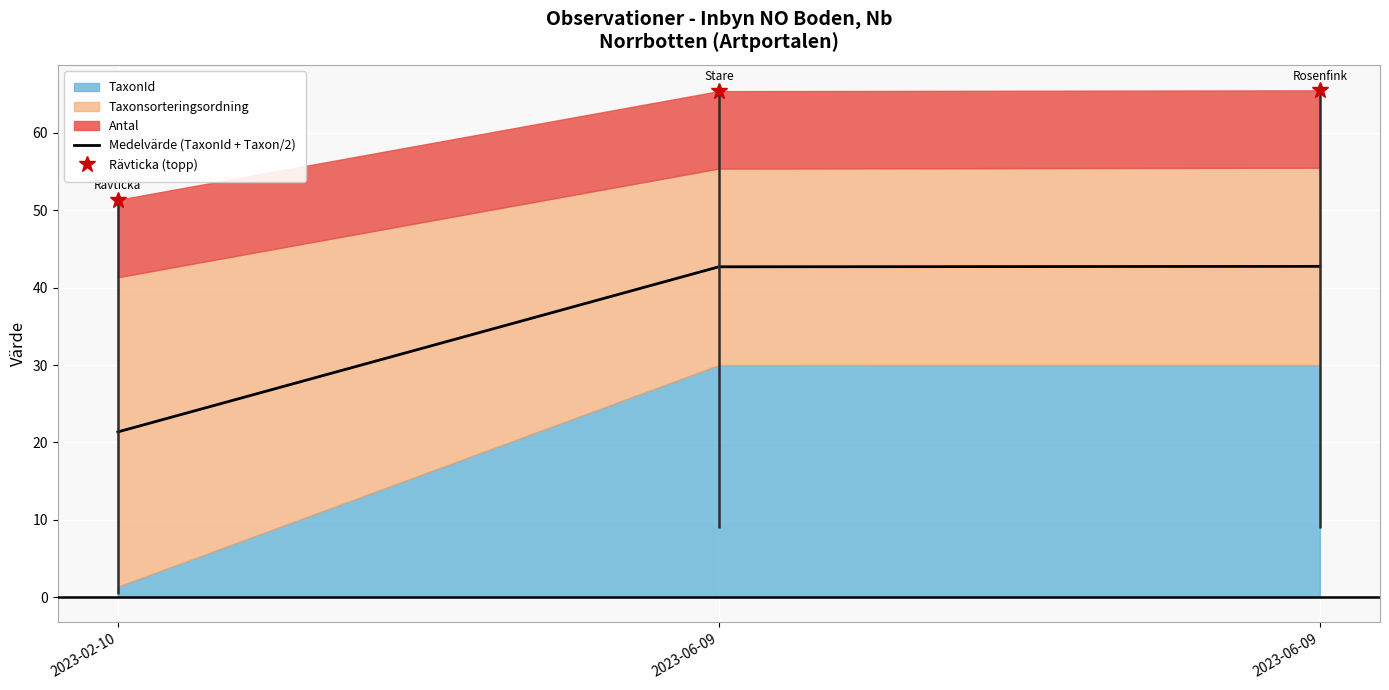

Between 2023-06-09 and 2023-06-09, which is larger?

2023-06-09